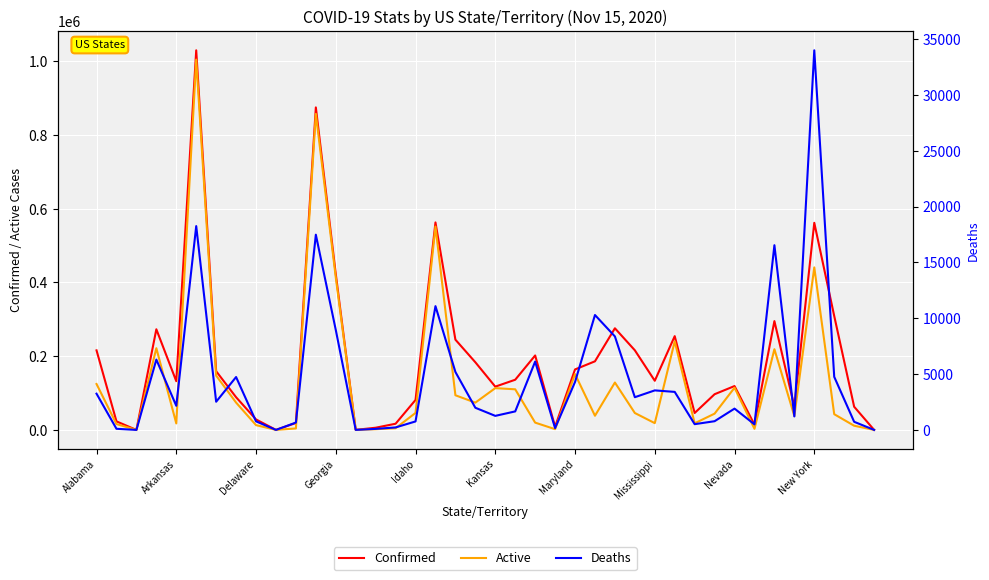

Is it true that Active equals 440956 at New York?

True